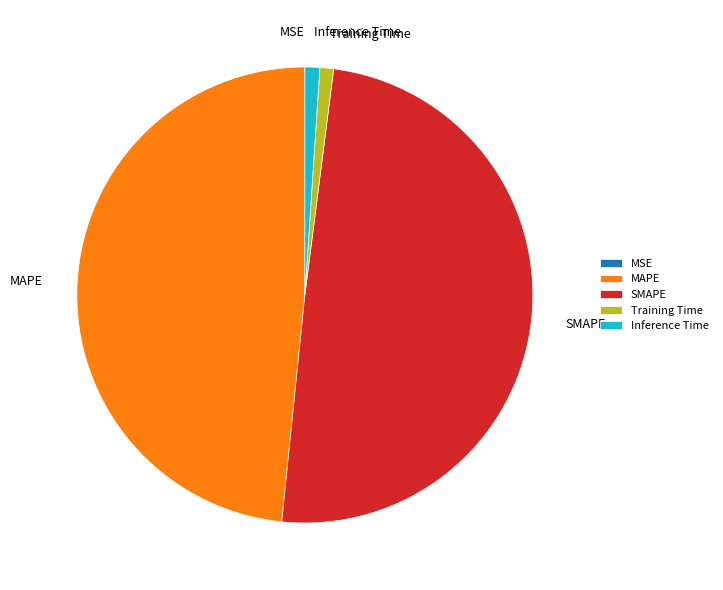

What is the largest slice in the pie chart?

SMAPE